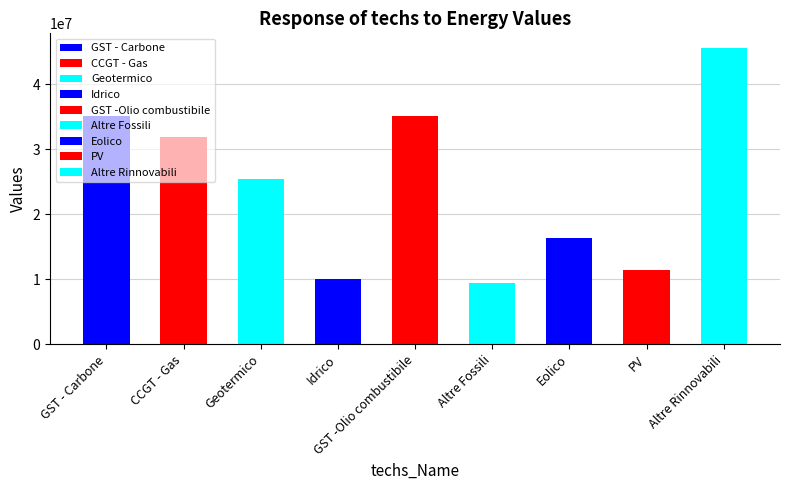

What is the change in value from GST - Carbone to Idrico?

-25053607.7